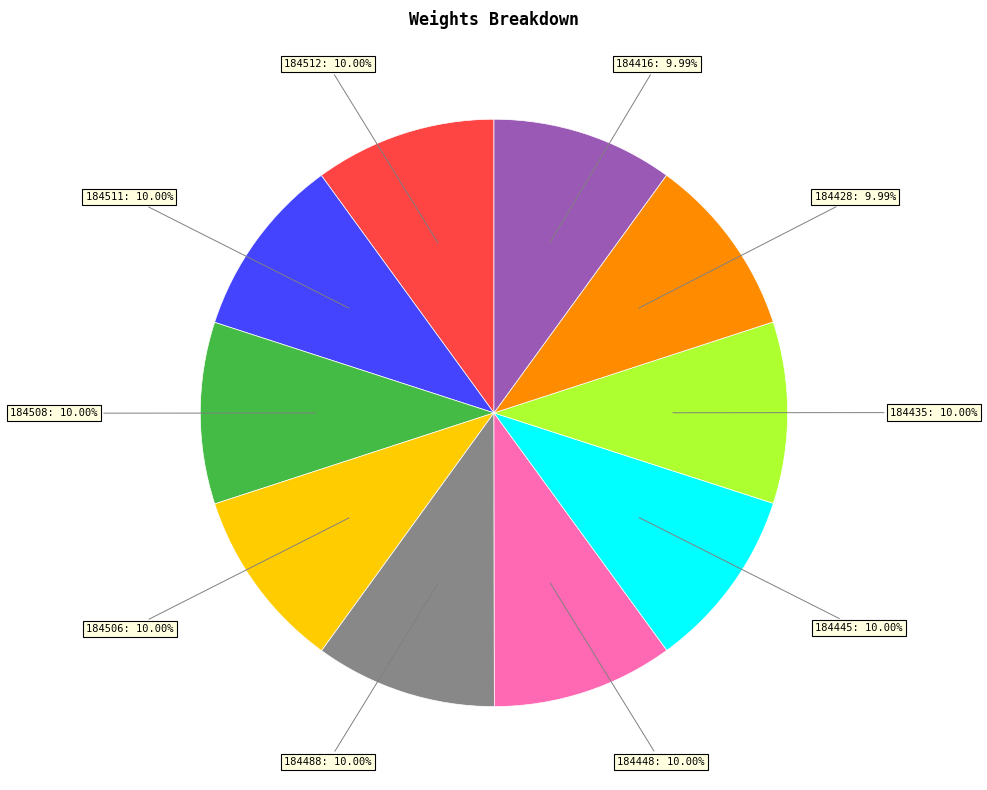

Is there any slice that represents more than half of the pie?

No